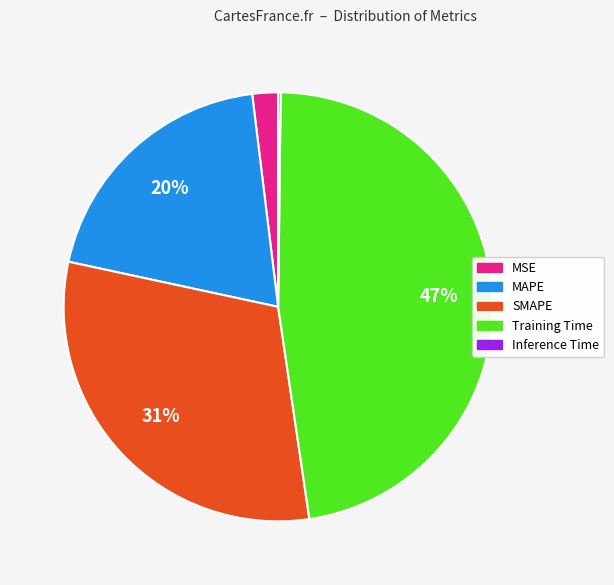

Is there a majority slice in this chart?

No